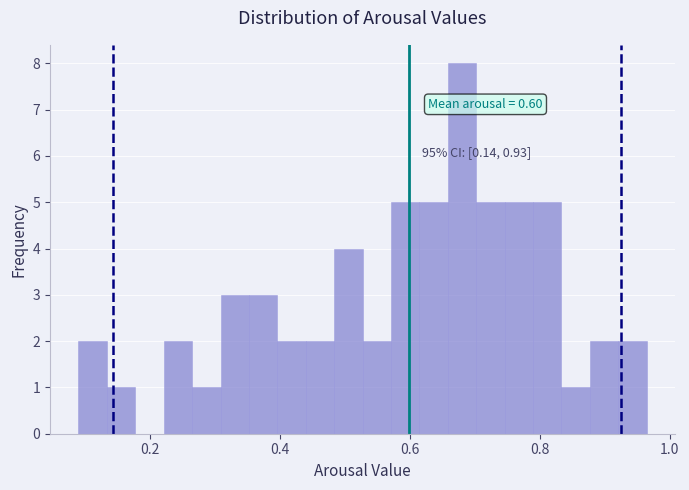

Around what value on the x-axis is the tallest bar? Give the approximate position of its centre, as read against the axis.

0.68